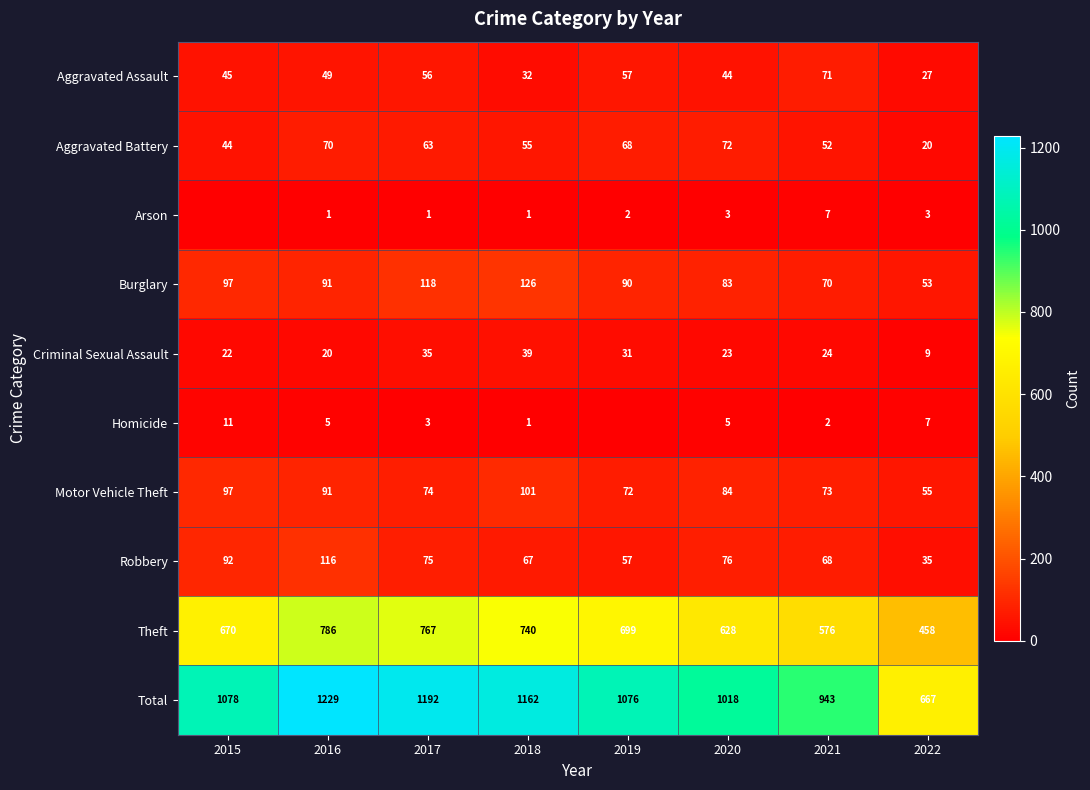

Which series changed the most between 2018 and 2020?

Total